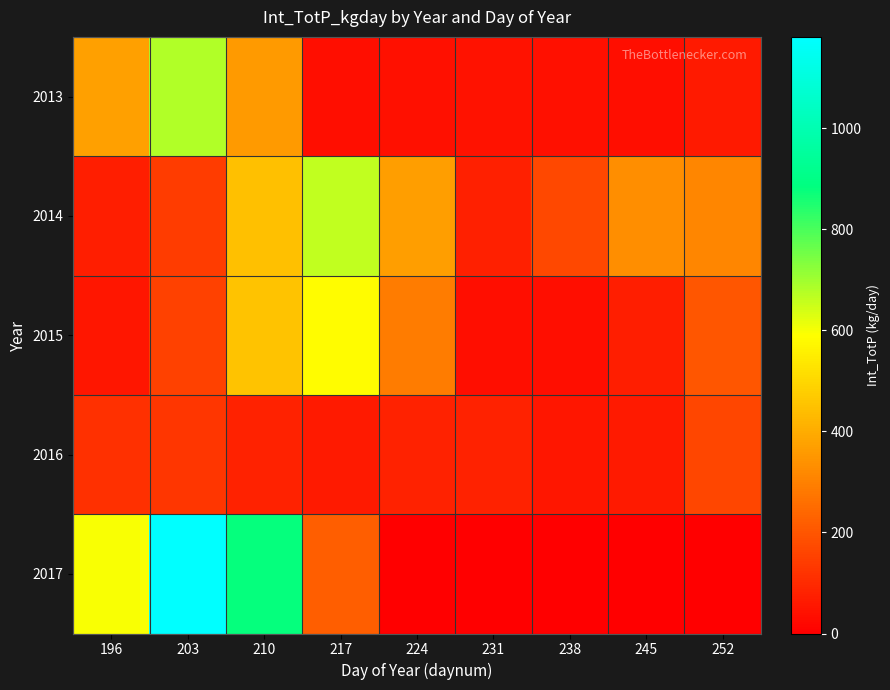

How many data points does each series have?

9